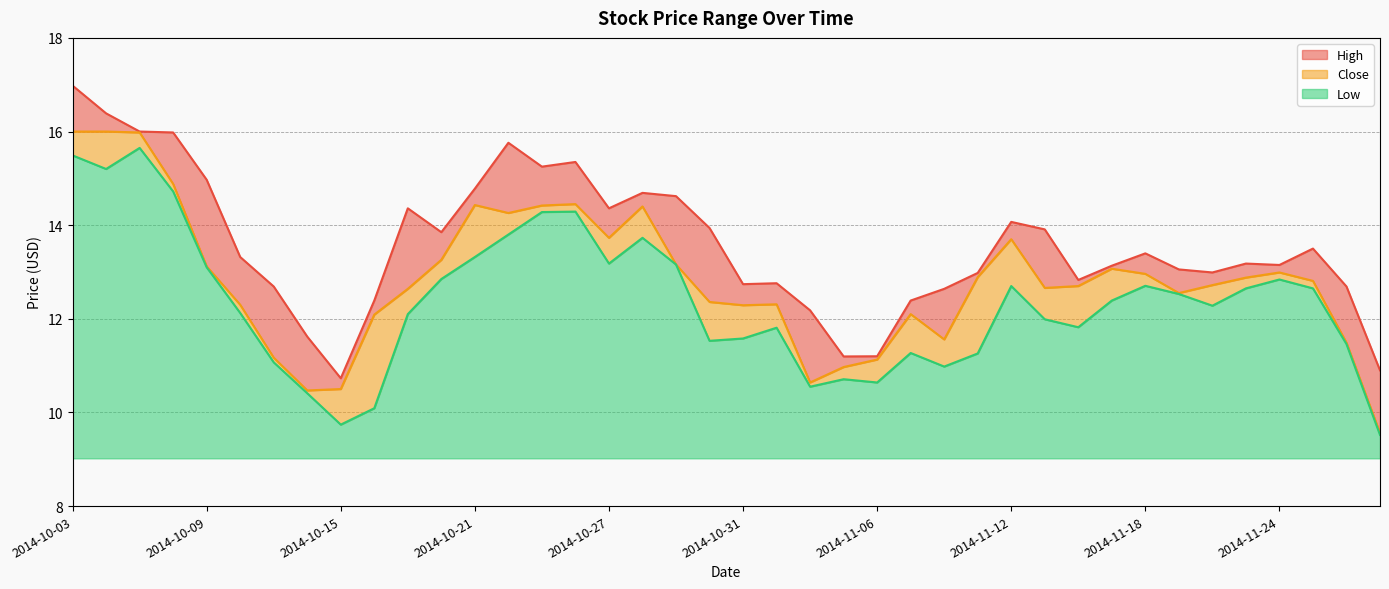

What is the highest value of the Low series?

6.6